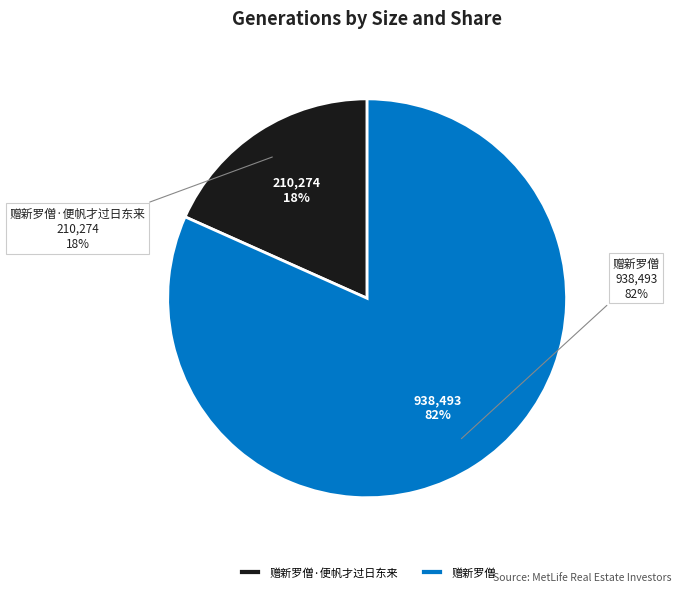

To the nearest percent, what percentage of the pie is 赠新罗僧?

82%